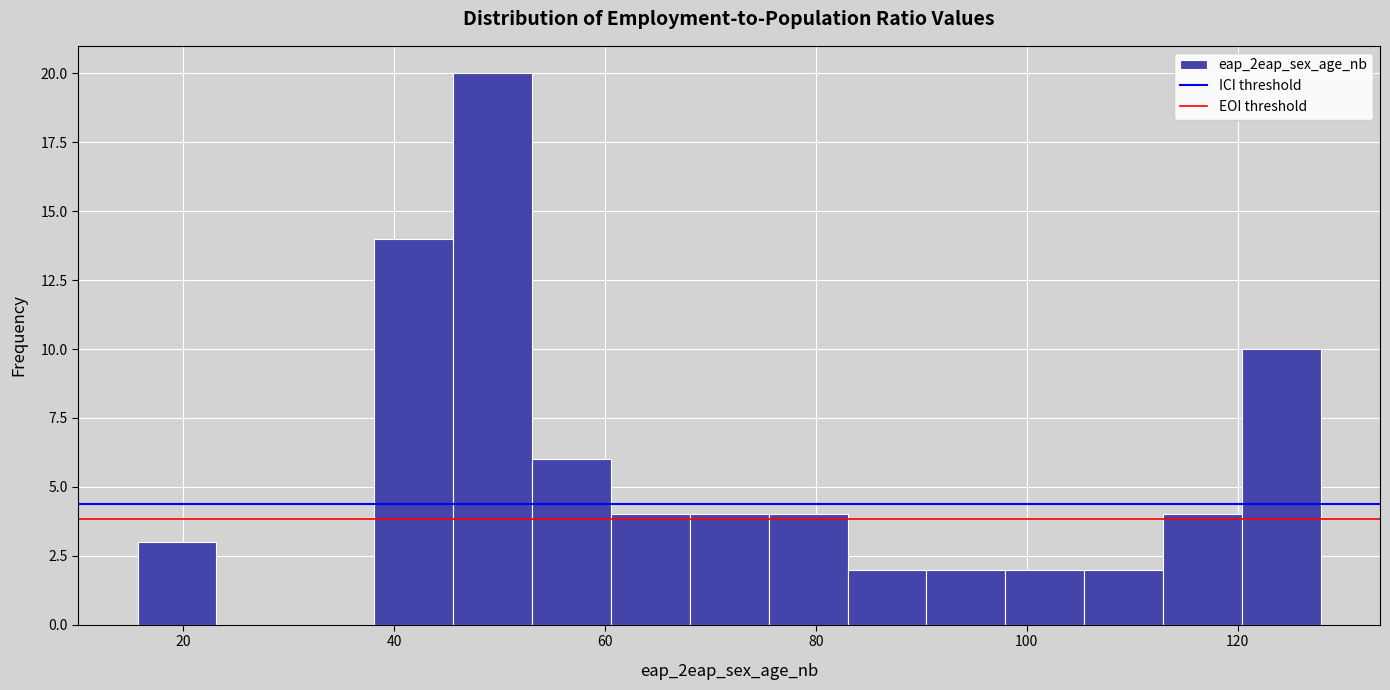

Read against the x-axis, roughly where is the centre of the tallest bar?

50